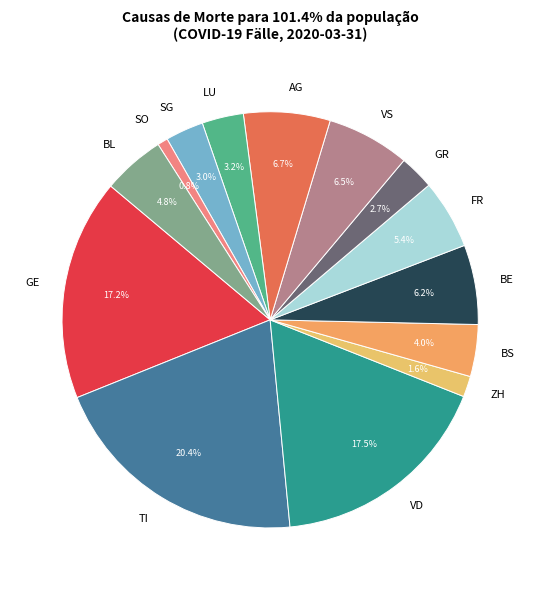

How many segments does this pie chart have?

14